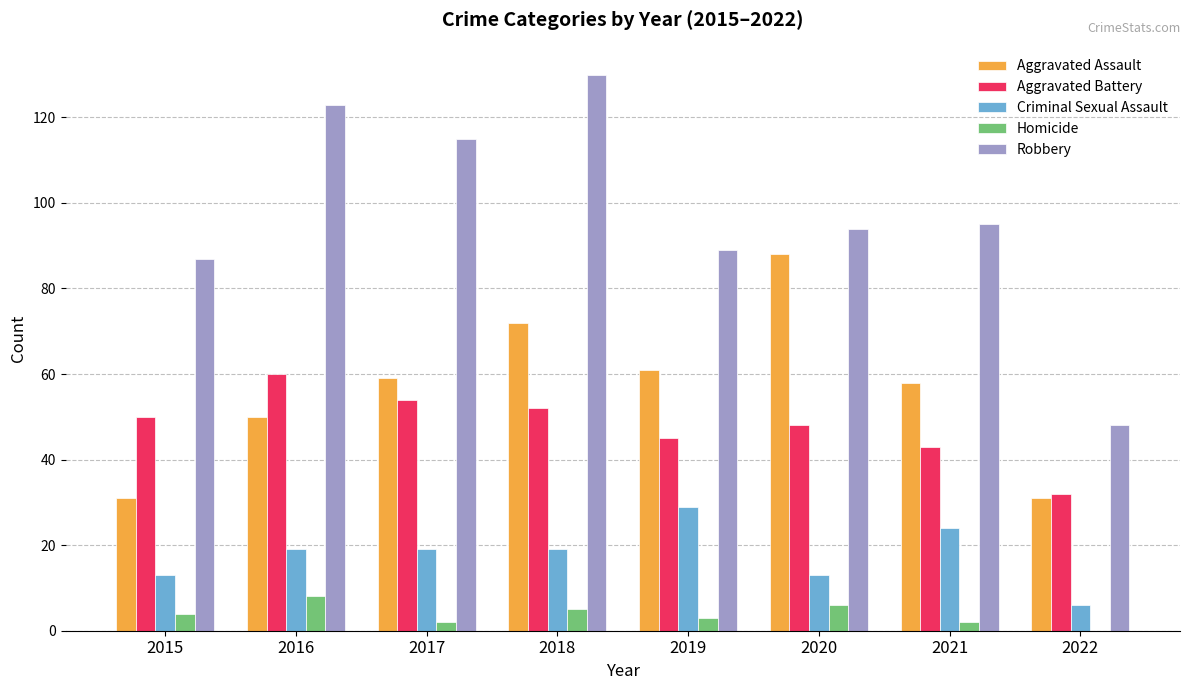

What is the total value across all series at 2015?

185